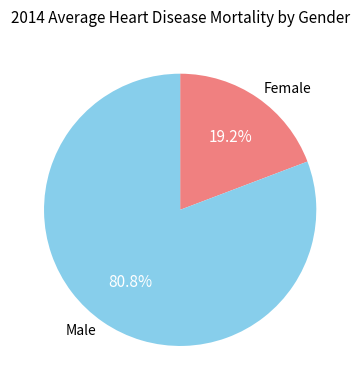

How many segments does this pie chart have?

2